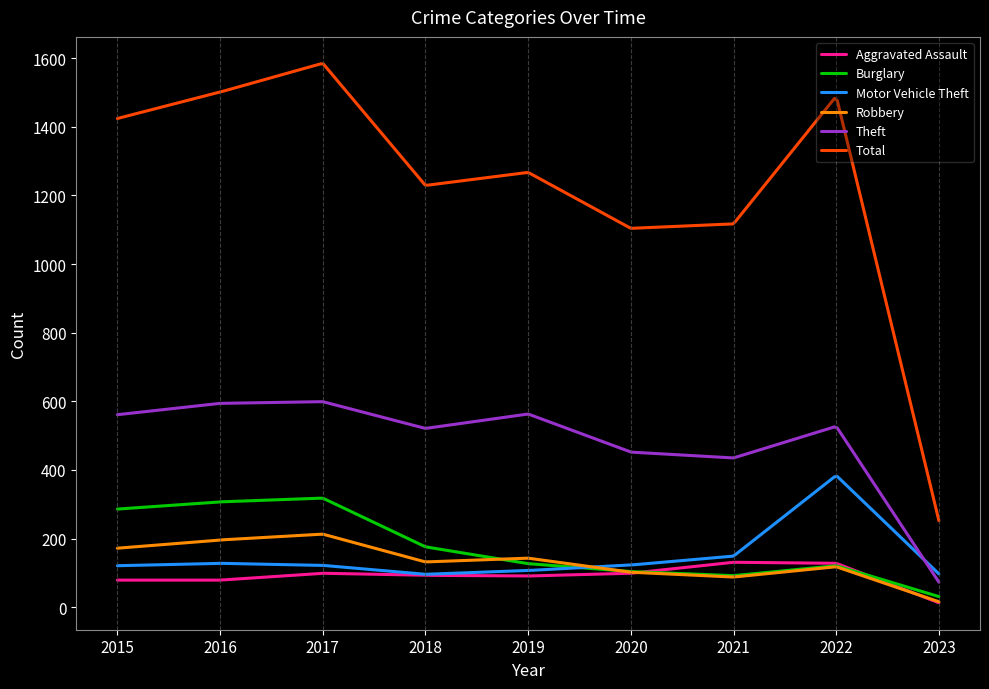

Does the chart display data point markers on the line(s)?

No